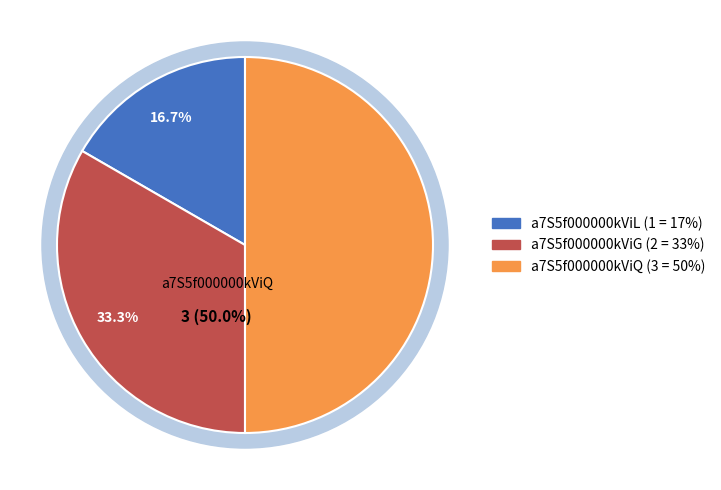

Is a7S5f000000kViG the majority of the pie?

No